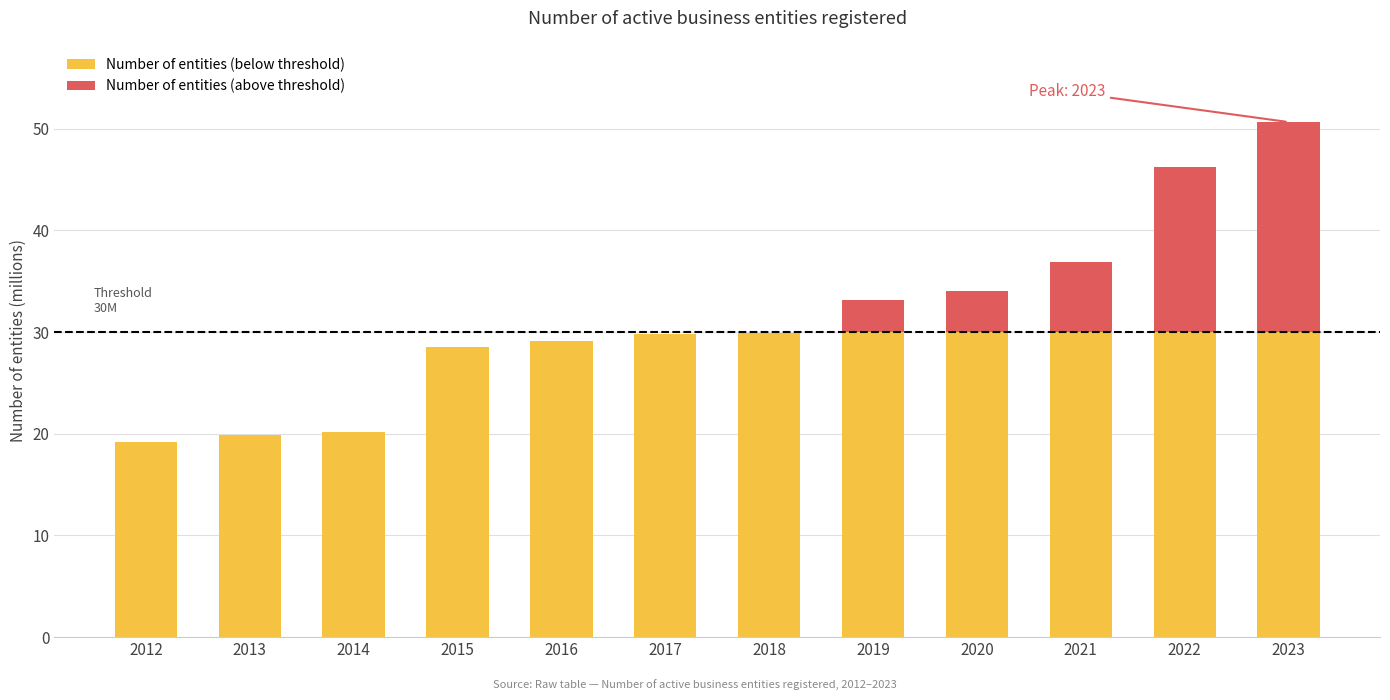

What is the total value across all series at 2014?

20.1